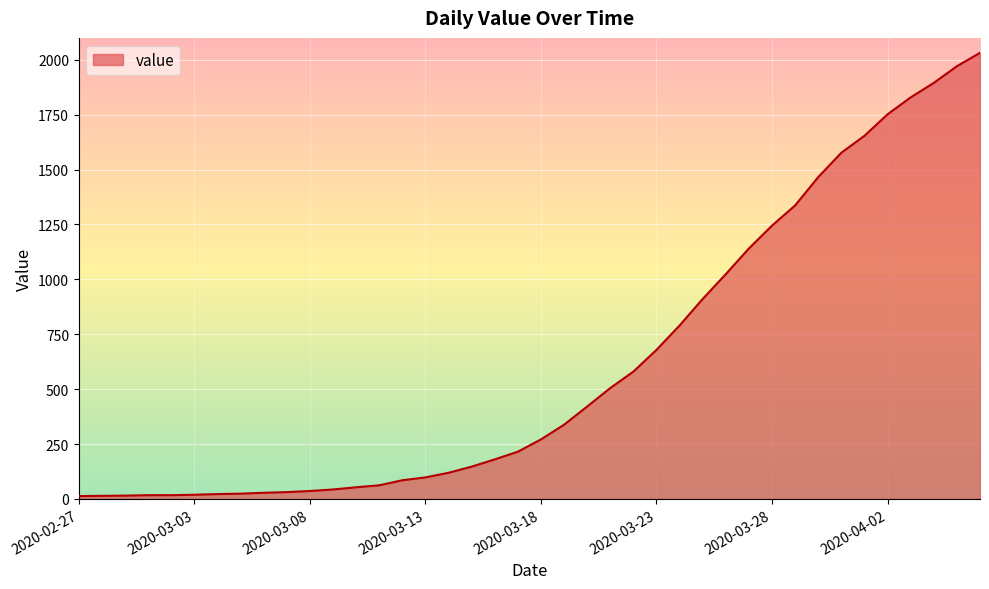

What is the maximum value shown in the chart?

2032